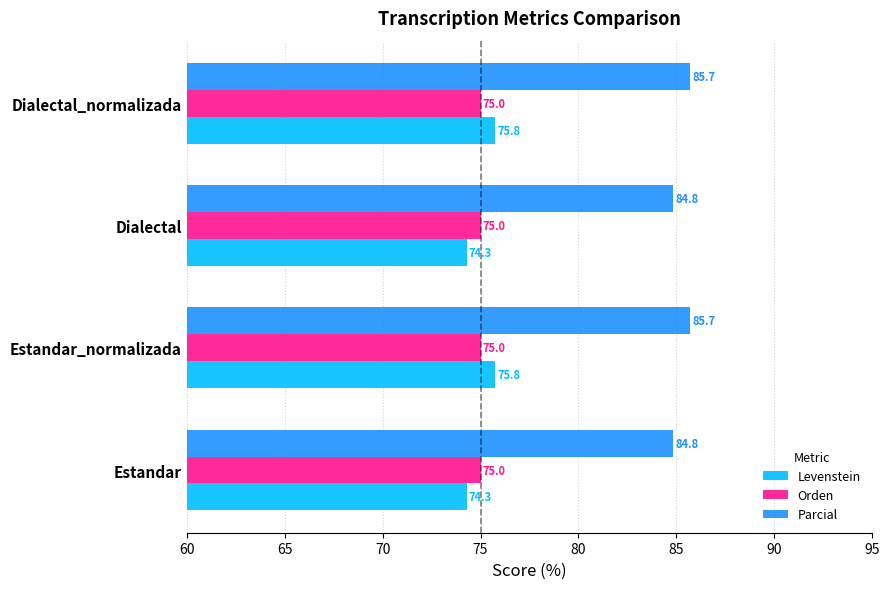

How many data points in Parcial are above 85?

2